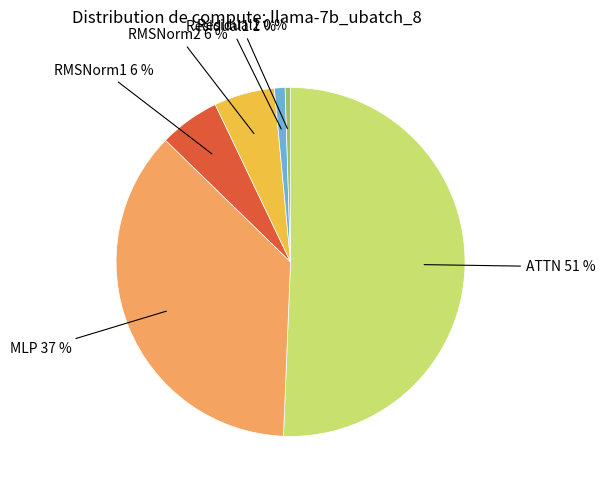

To the nearest percent, what is the difference between the largest and smallest slice percentages?

50%